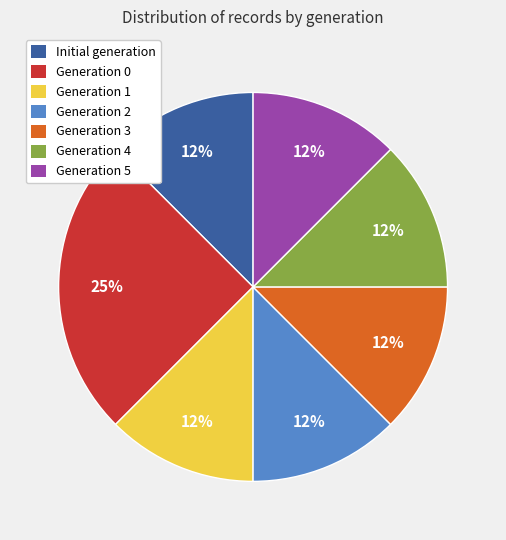

How many slices are in this pie chart?

7